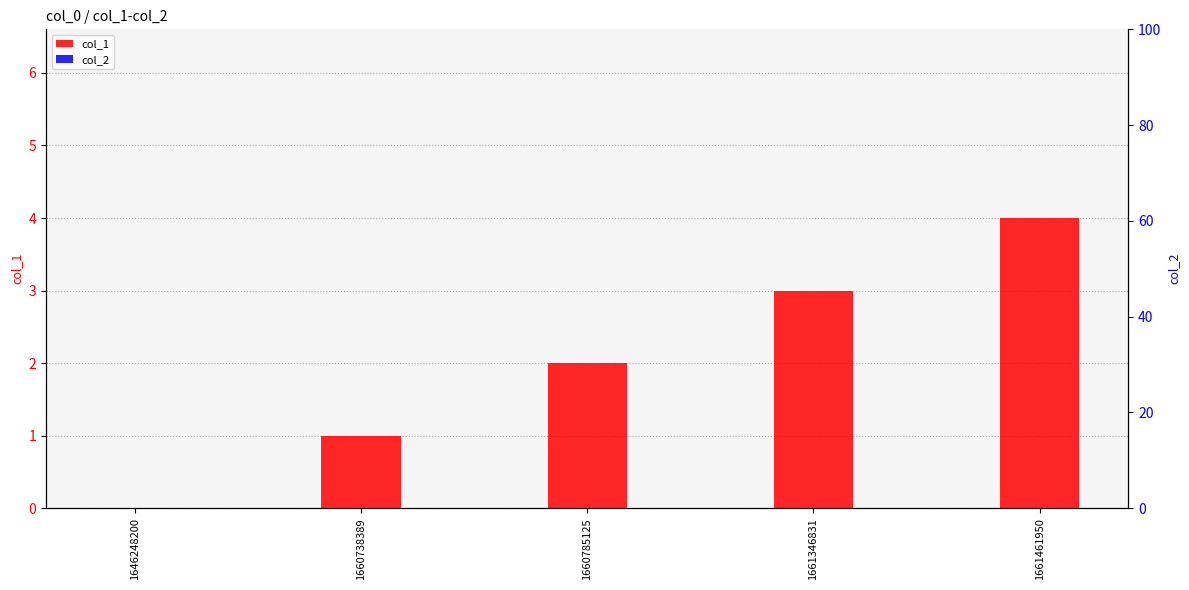

Which label corresponds to the largest value in the chart?

1661461950